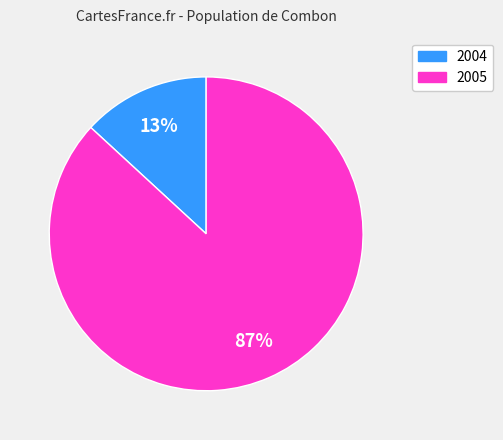

To the nearest percent, what is the difference between the largest and smallest slice percentages?

74%